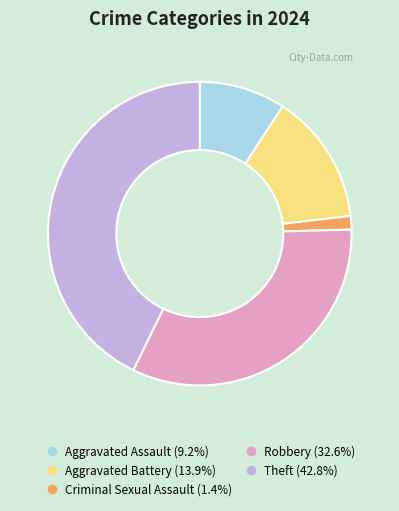

Count the number of slices in the pie.

5